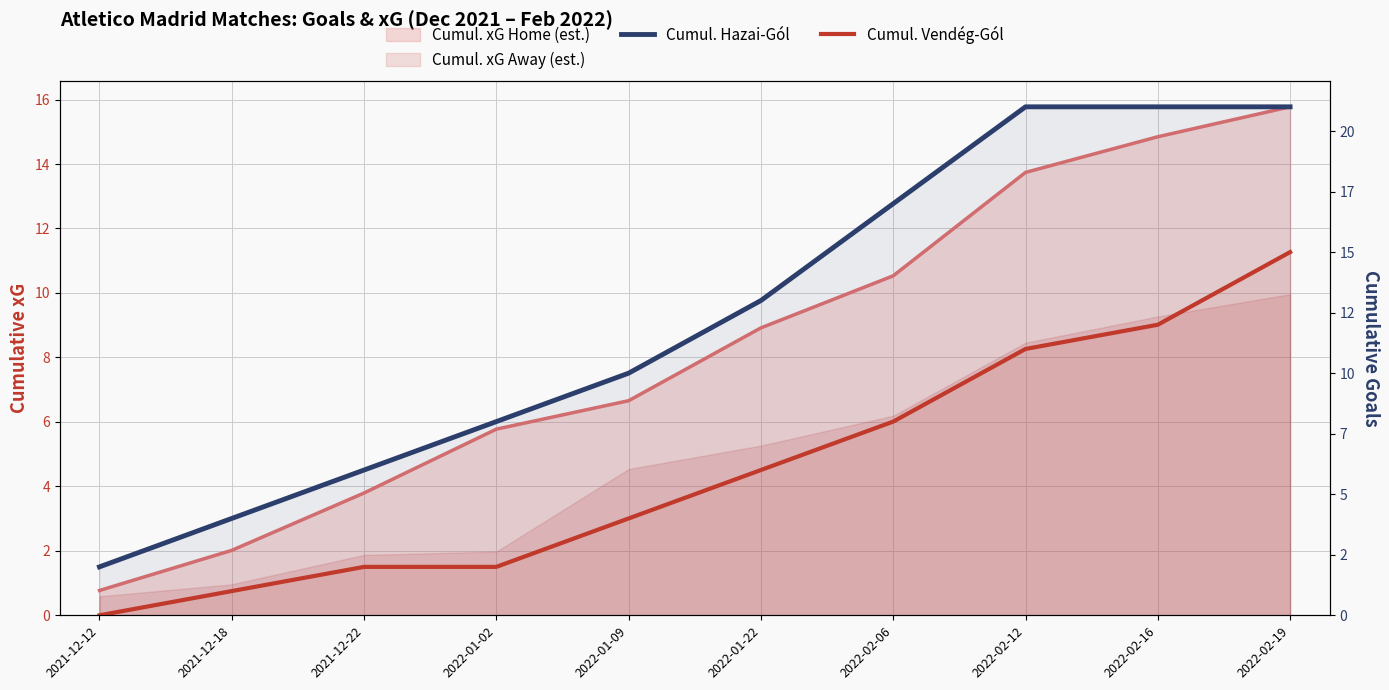

Reading left to right, list all the values displayed in this chart.

Cumul. Hazai-Gól: 2	4	6	8	10	13	17	21	21	21
Cumul. Vendég-Gól: 0	1	2	2	4	6	8	11	12	15